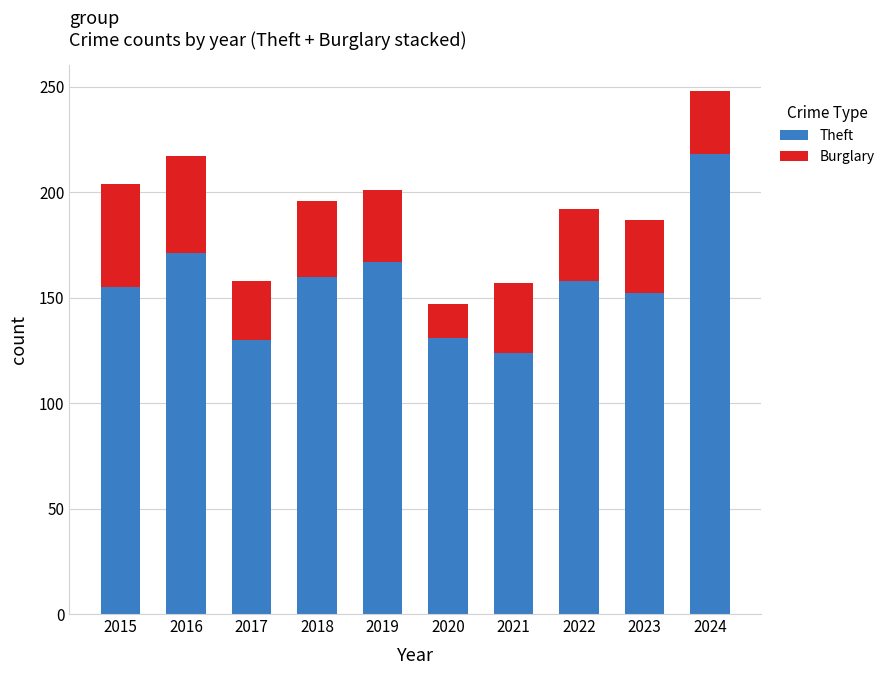

At which label does Theft reach its peak?

2024